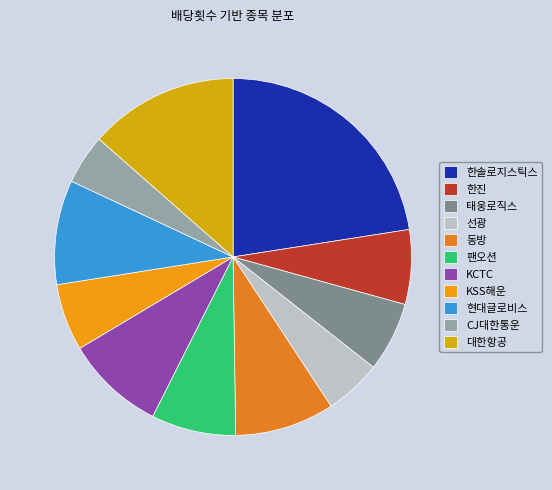

Count the number of slices in the pie.

11